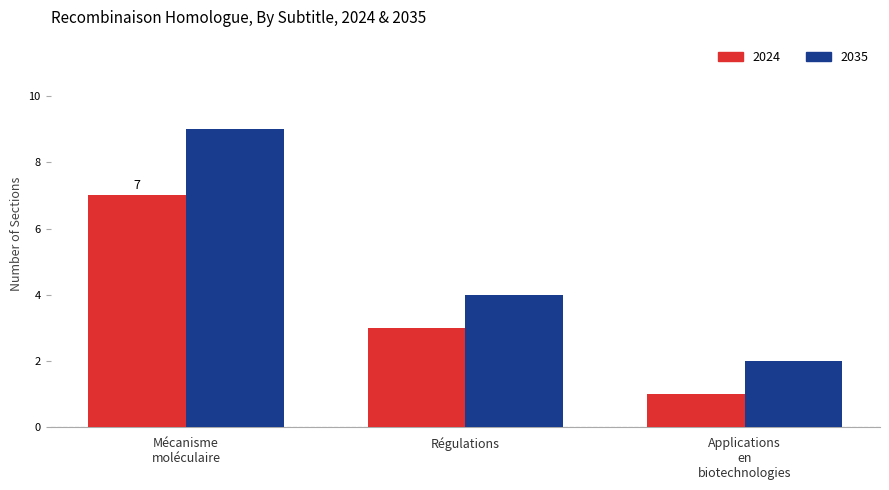

Which series has the widest spread of values?

2035